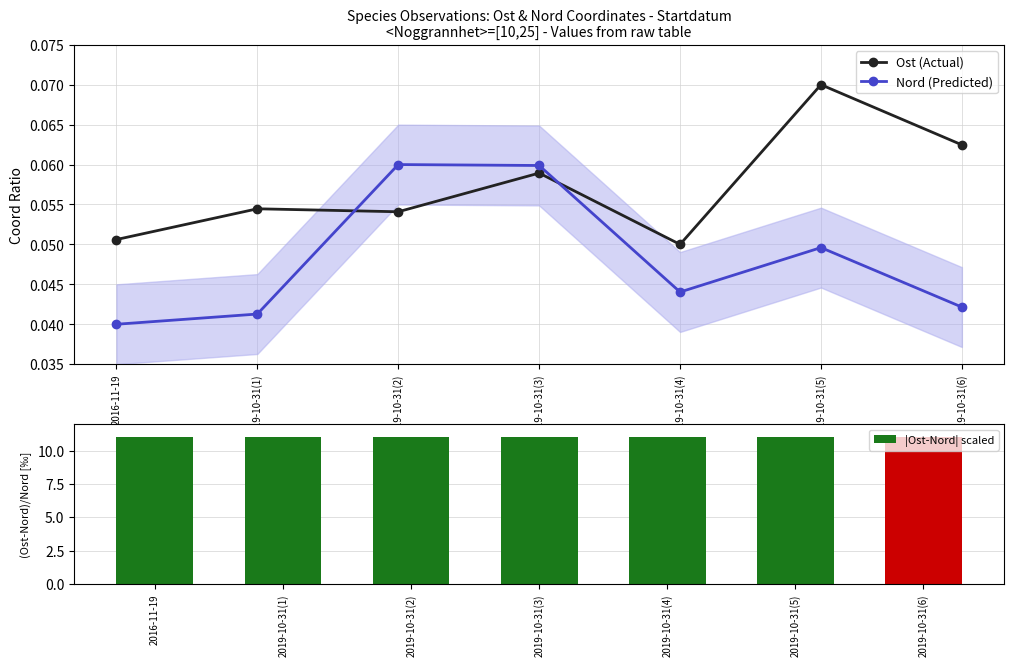

Is the value of Ost (Actual) at 2019-10-31(5) greater than the value of Nord (Predicted) at 2019-10-31(2)?

Yes